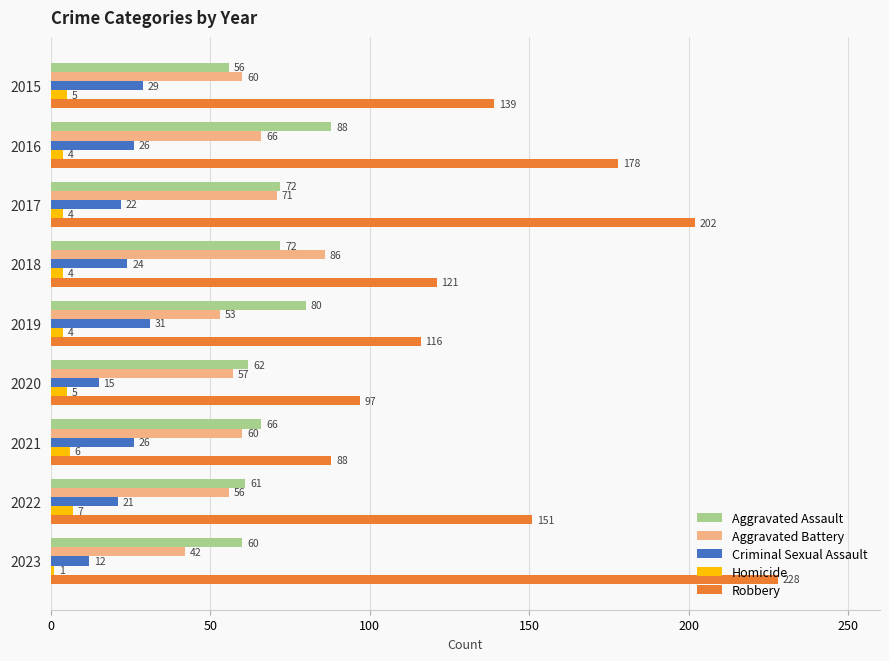

Count the number of categories in the chart.

9